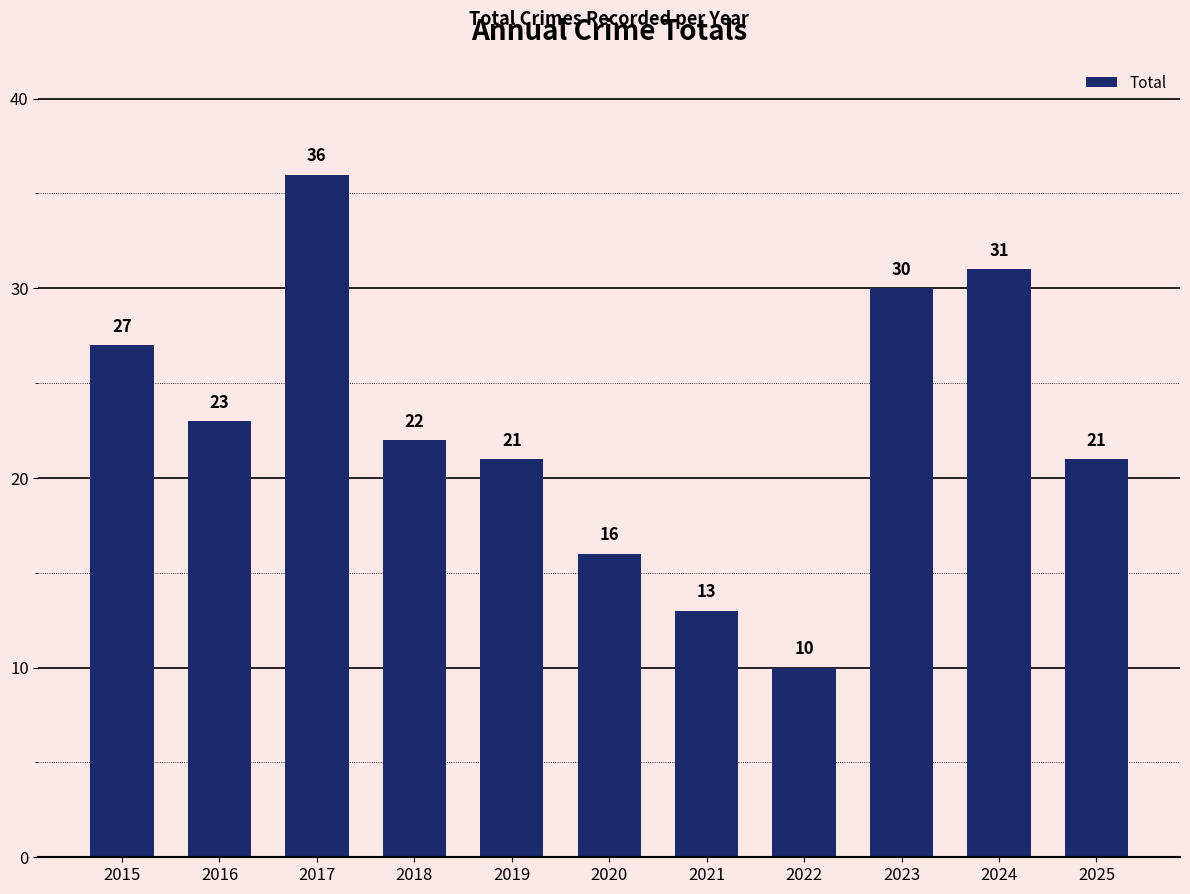

Where is the data nearest to the value 23?

2016